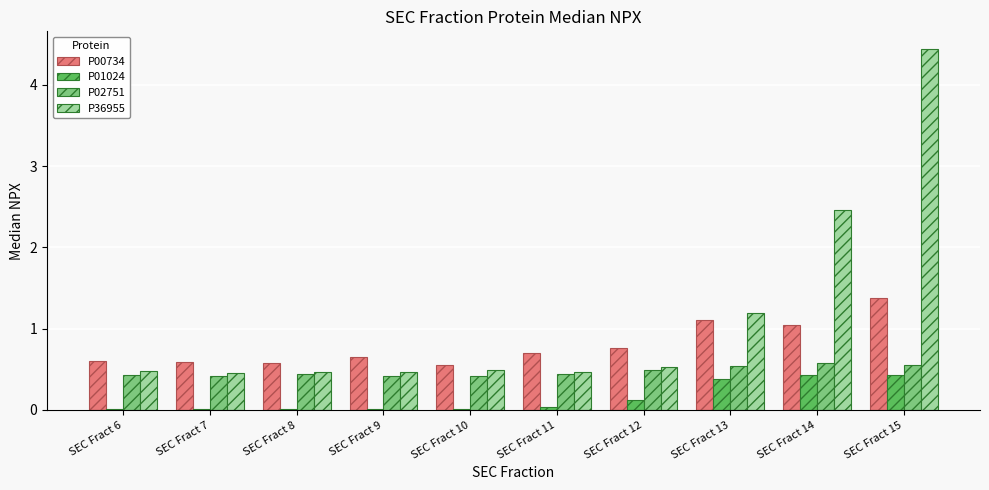

What is the total value across all series at SEC Fract 9?

1.6